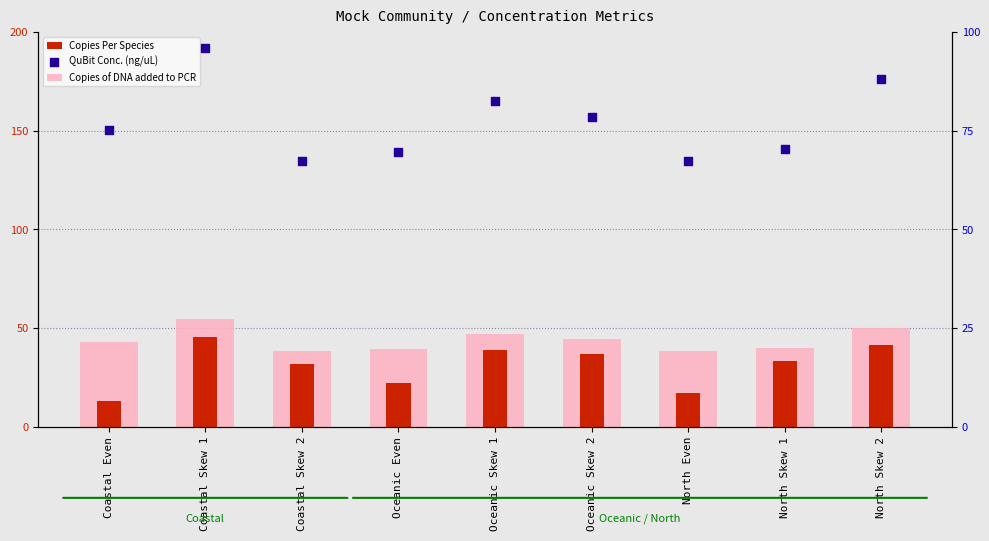

What is the total value across all series at Oceanic Skew 2?

160.0